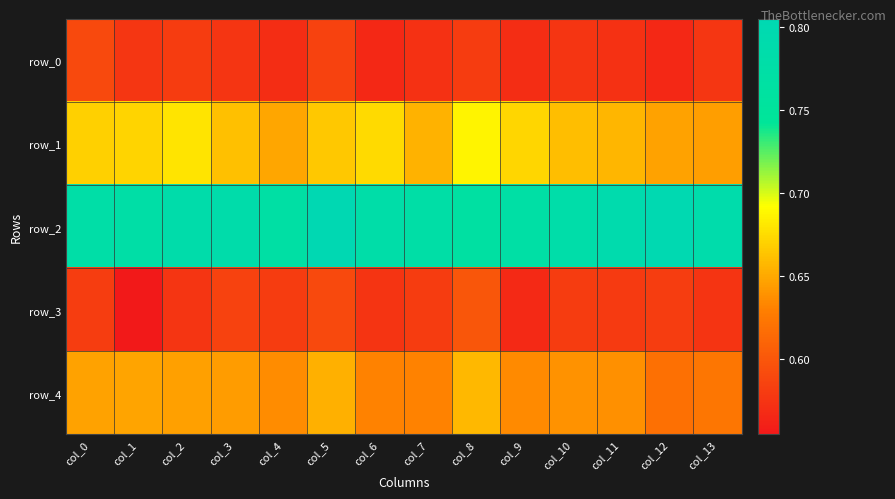

At which label does row_0 reach its minimum?

col_6